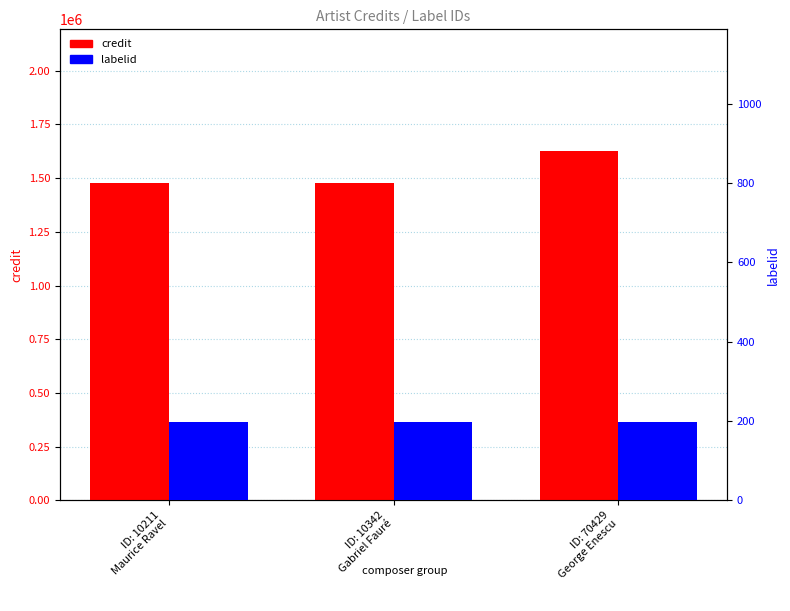

What is the sum of all credit values?

4578898